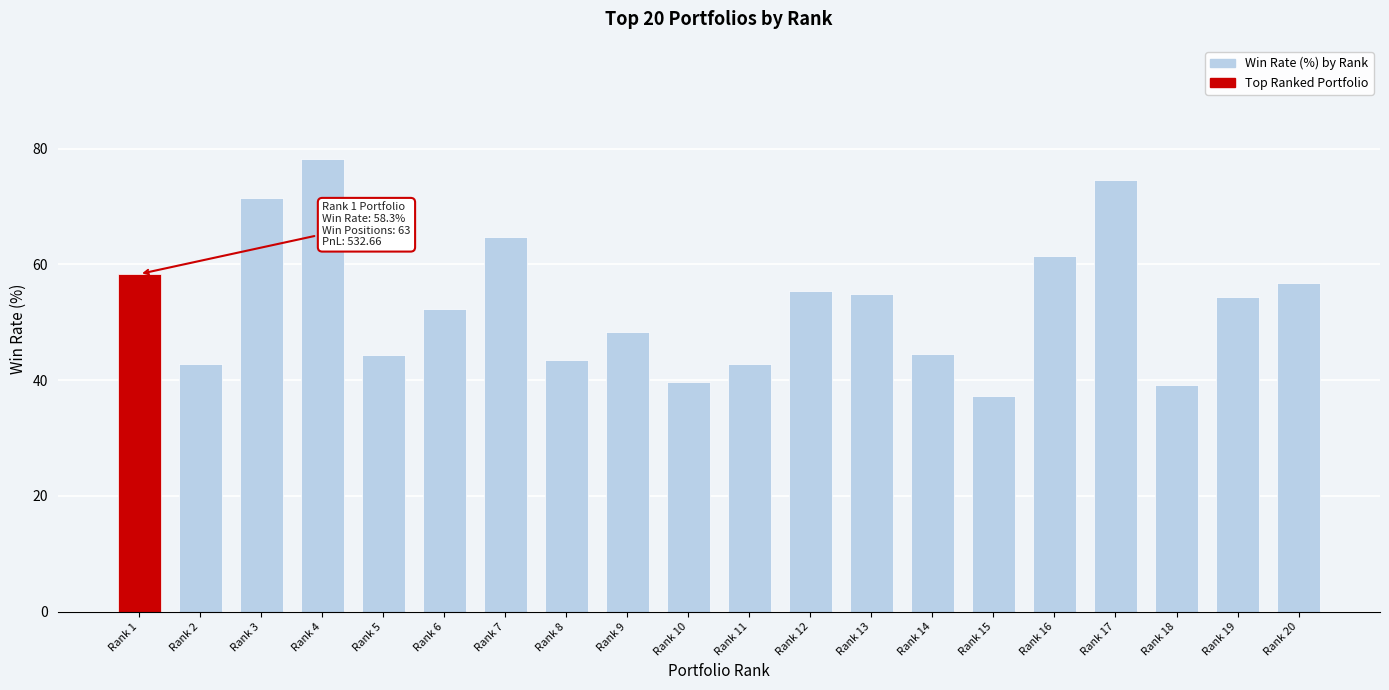

What is the maximum value shown in the chart?

78.2